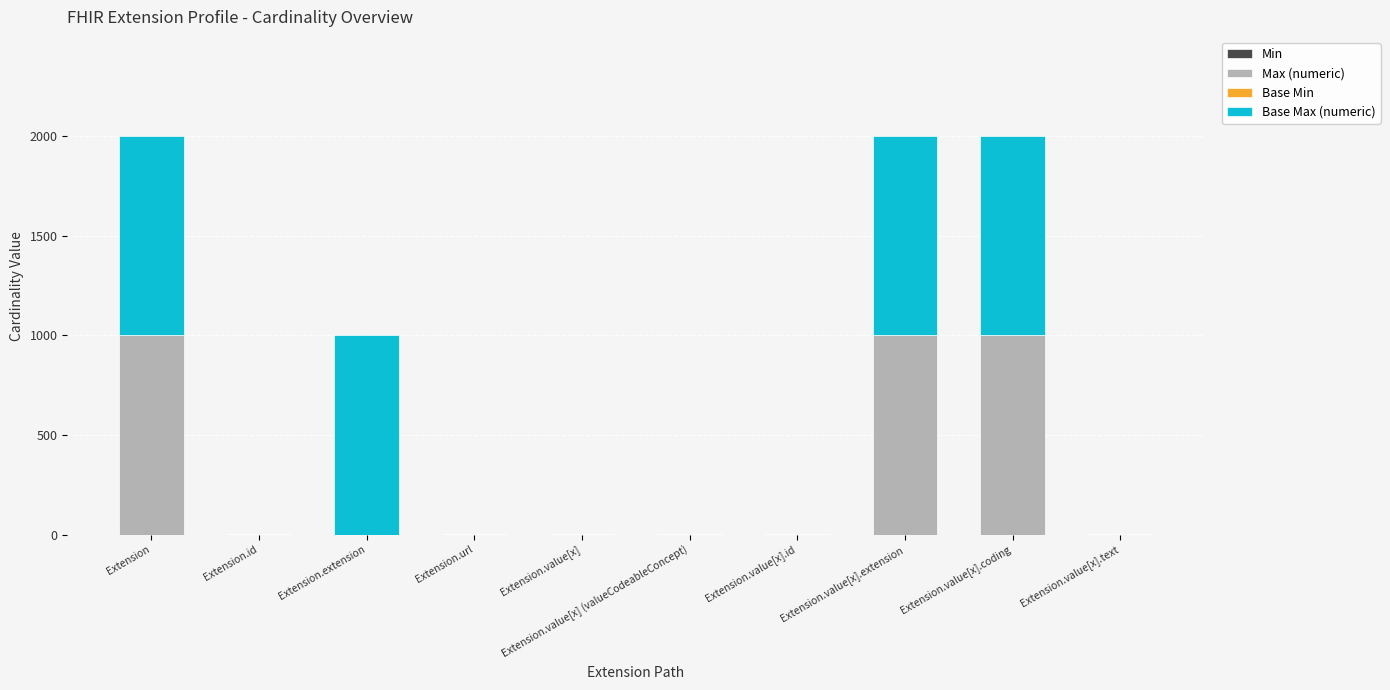

What is the total value across all series at Extension.extension?

999